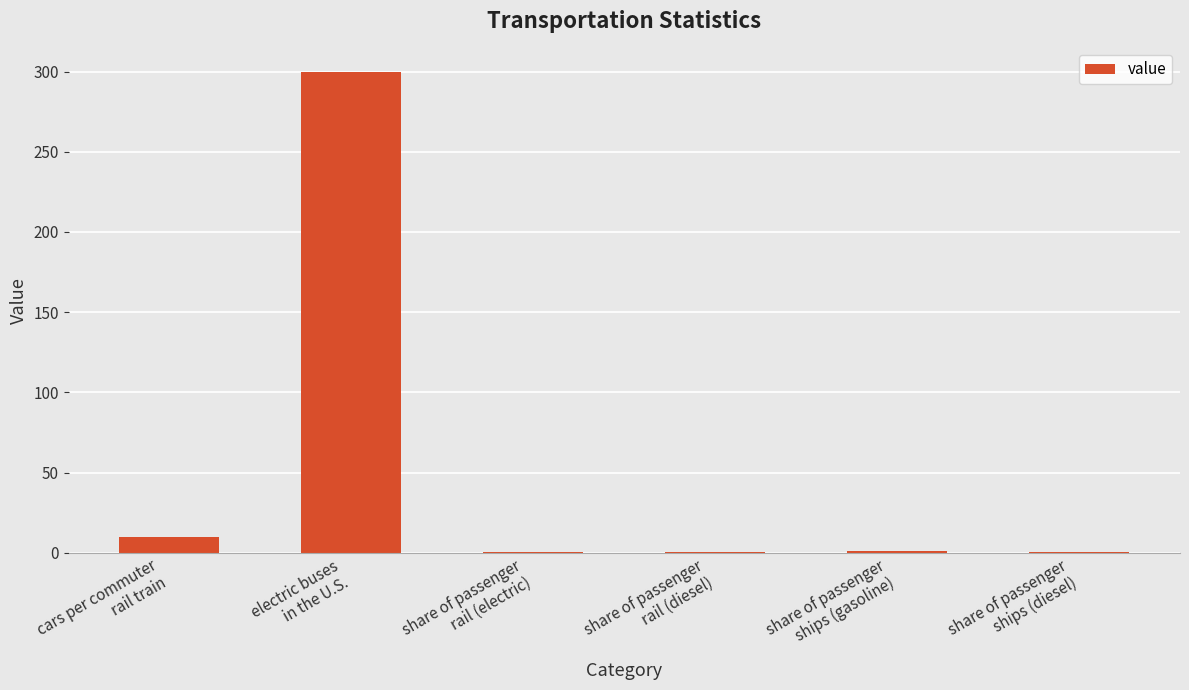

What is the maximum value shown in the chart?

300.0